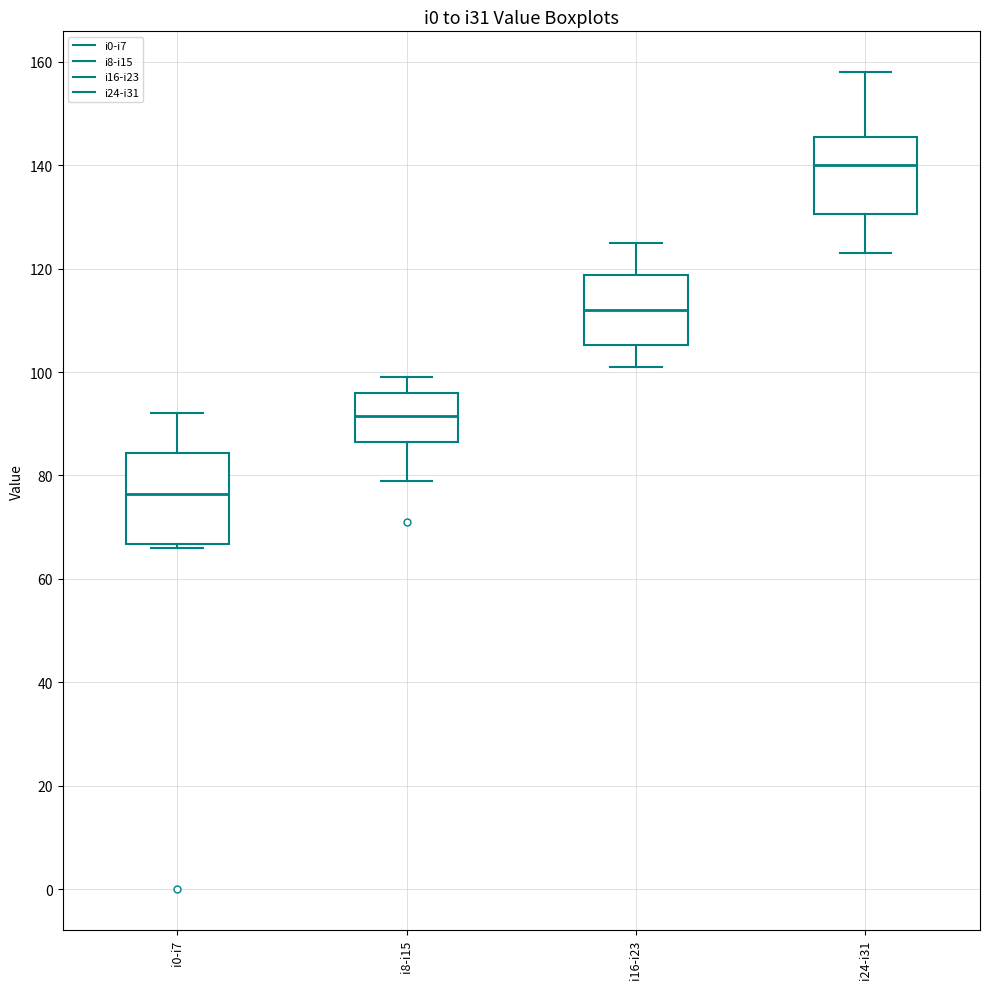

Which box is the tallest, from its lower edge to its upper edge?

i0-i7